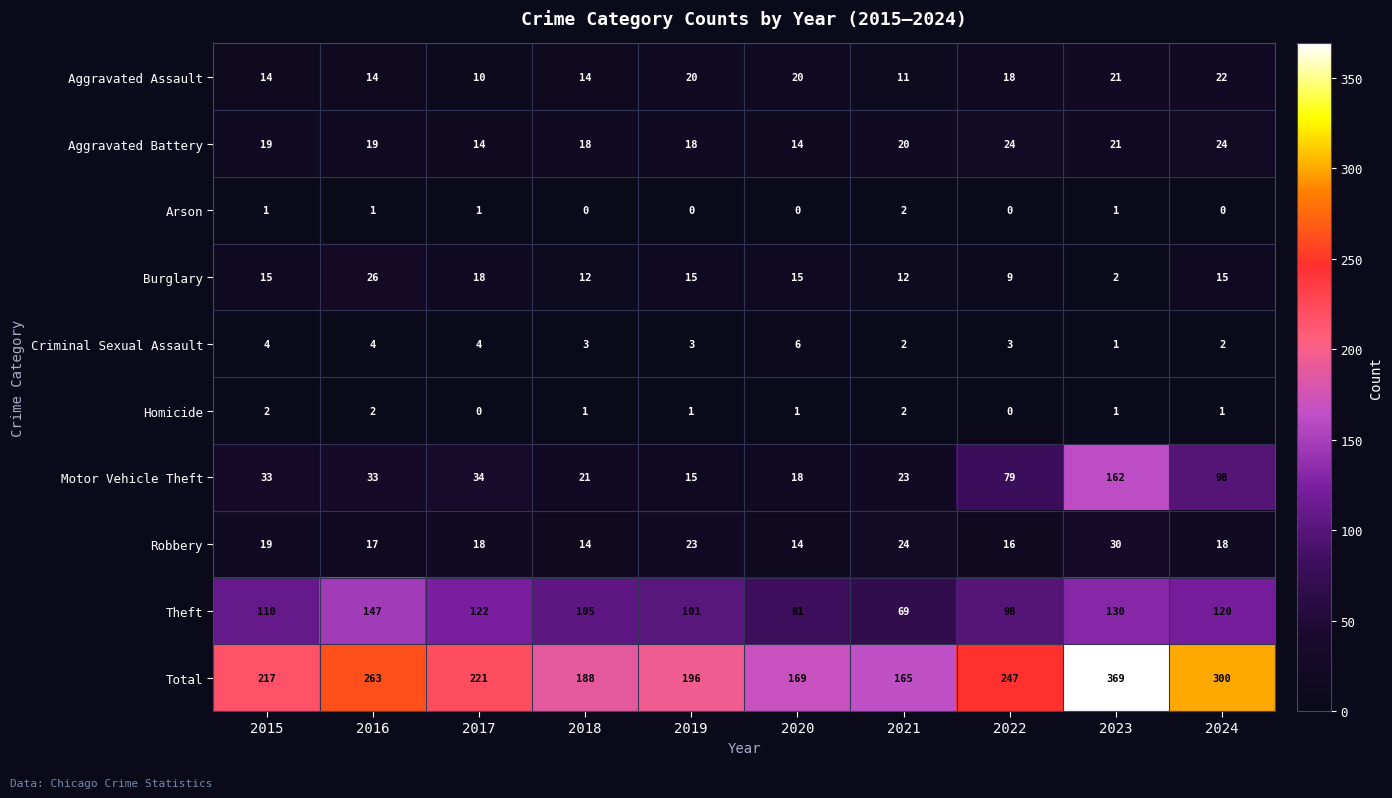

Rank the series at 2016 from highest to lowest value.

Total, Theft, Motor Vehicle Theft, Burglary, Aggravated Battery, Robbery, Aggravated Assault, Criminal Sexual Assault, Homicide, Arson